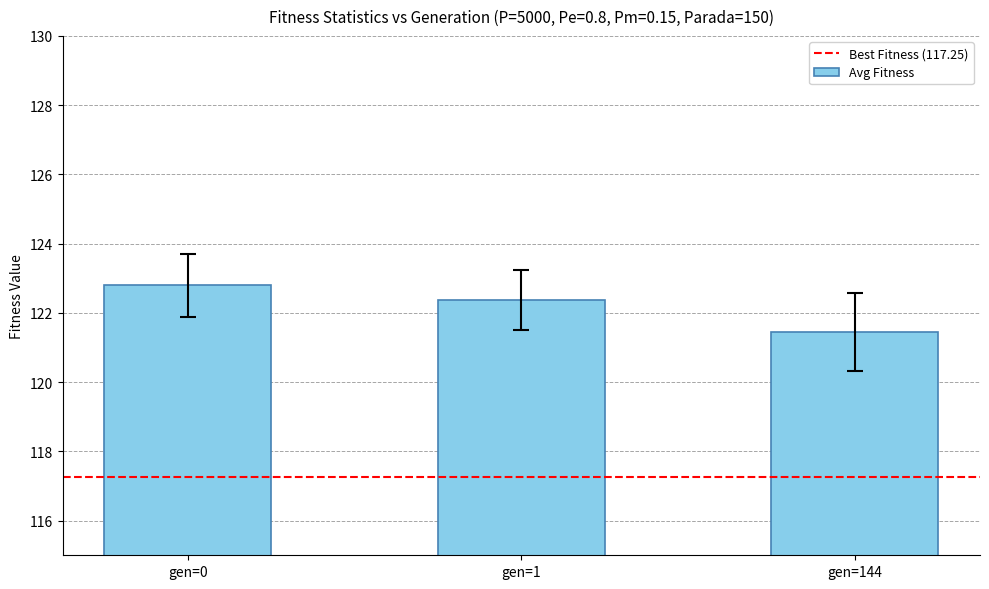

What is the value of the 1st bar from the left?

122.8